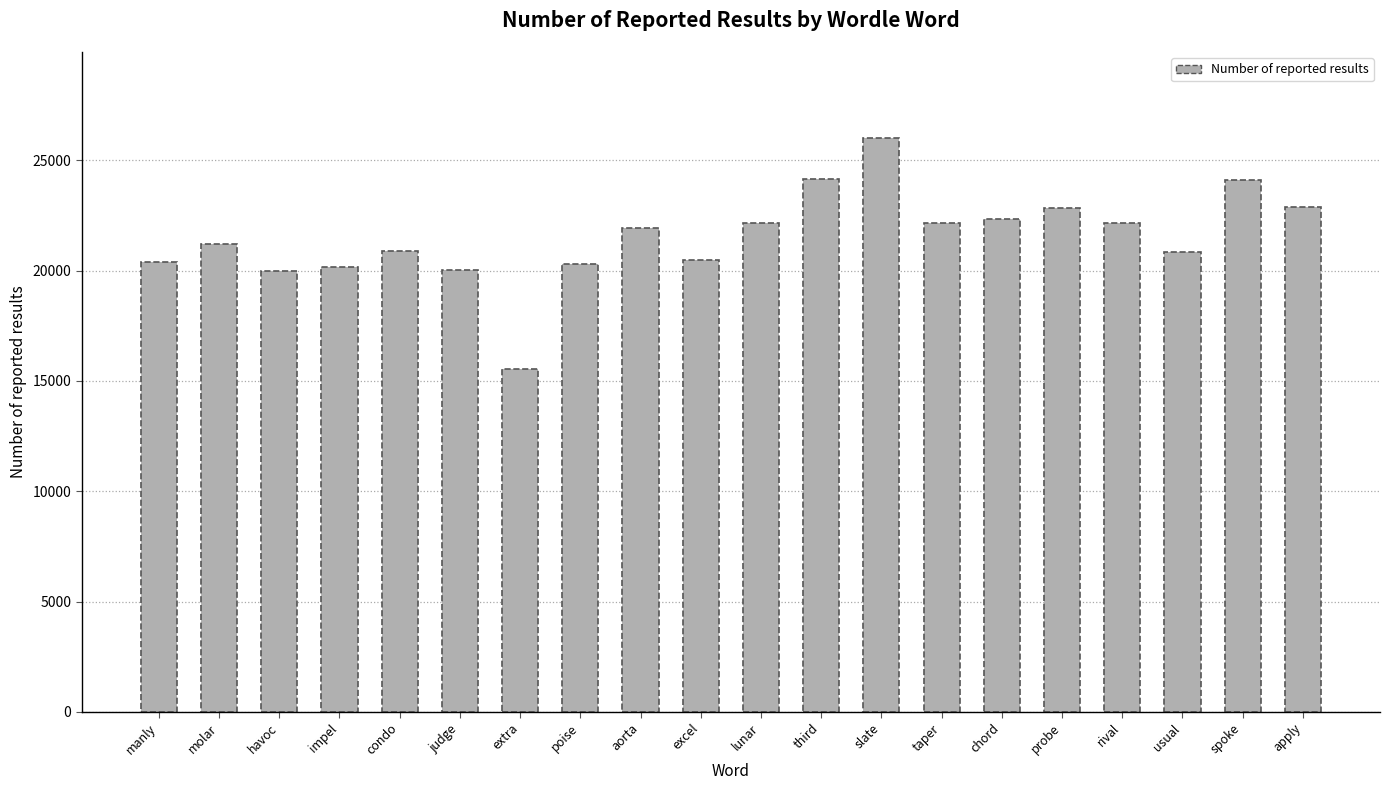

What is the approximate value at judge, to the nearest 10?

20010